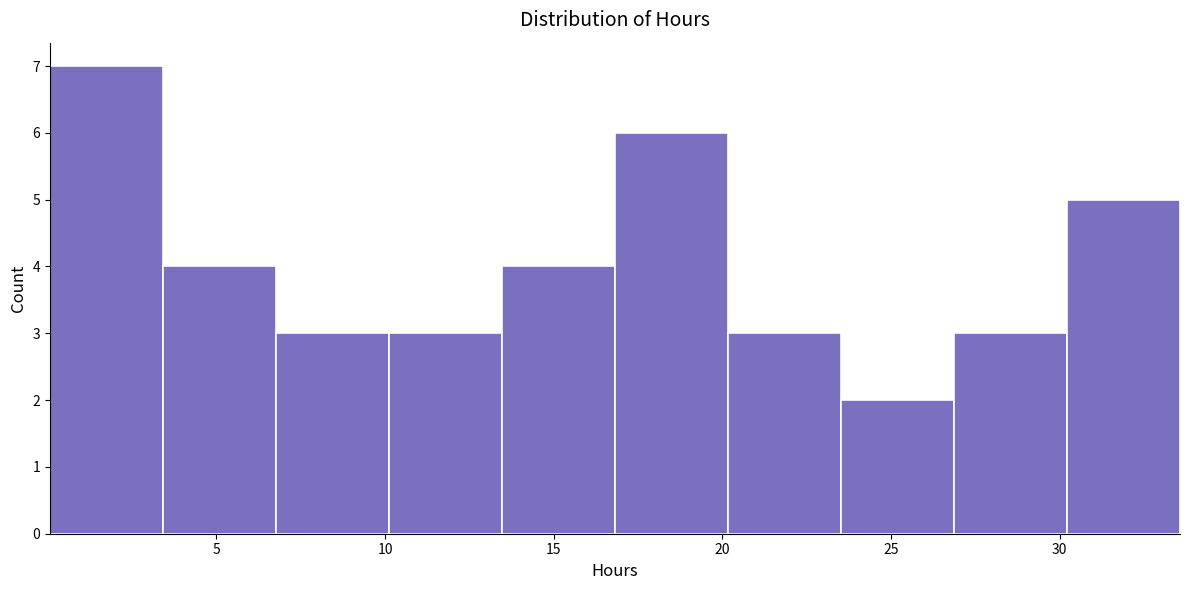

Reading left to right, transcribe this chart: for each bar, give the range it covers on the x-axis and its height. Neither the bar edges nor the heights are printed on the chart, so give them approximately, as read against the axes.

0.0 to 3.5: 7
3.5 to 7.0: 4
7.0 to 10.0: 3
10.0 to 13.5: 3
13.5 to 17.0: 4
17.0 to 20.0: 6
20.0 to 23.5: 3
23.5 to 27.0: 2
27.0 to 30.0: 3
30.0 to 33.5: 5